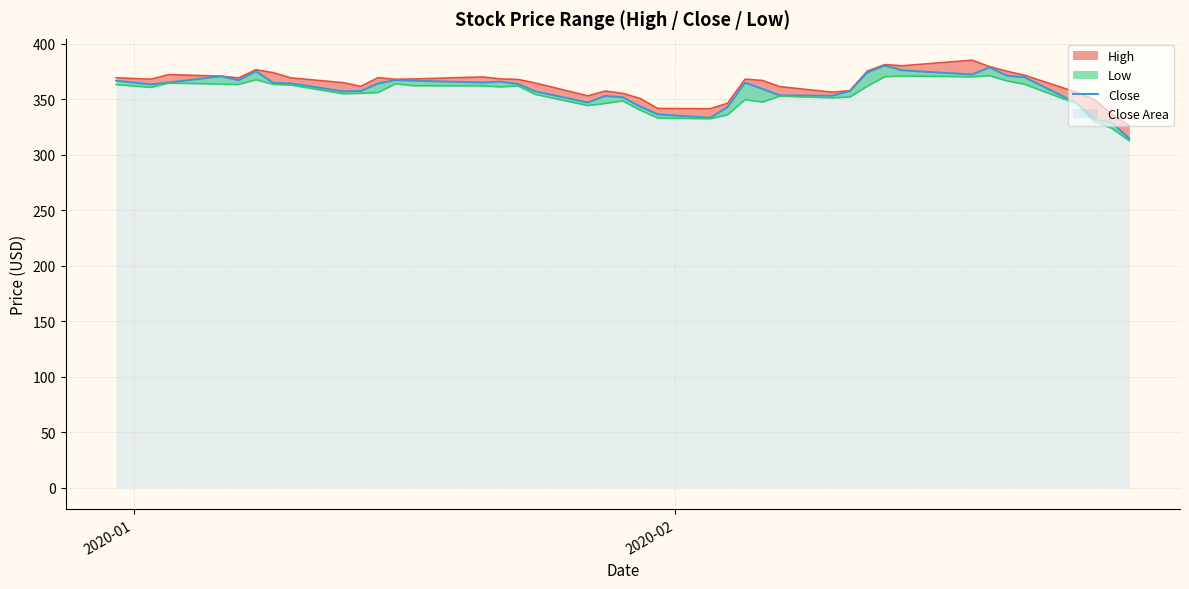

What is the value of the High_line point at the 14th from the left?

369.9